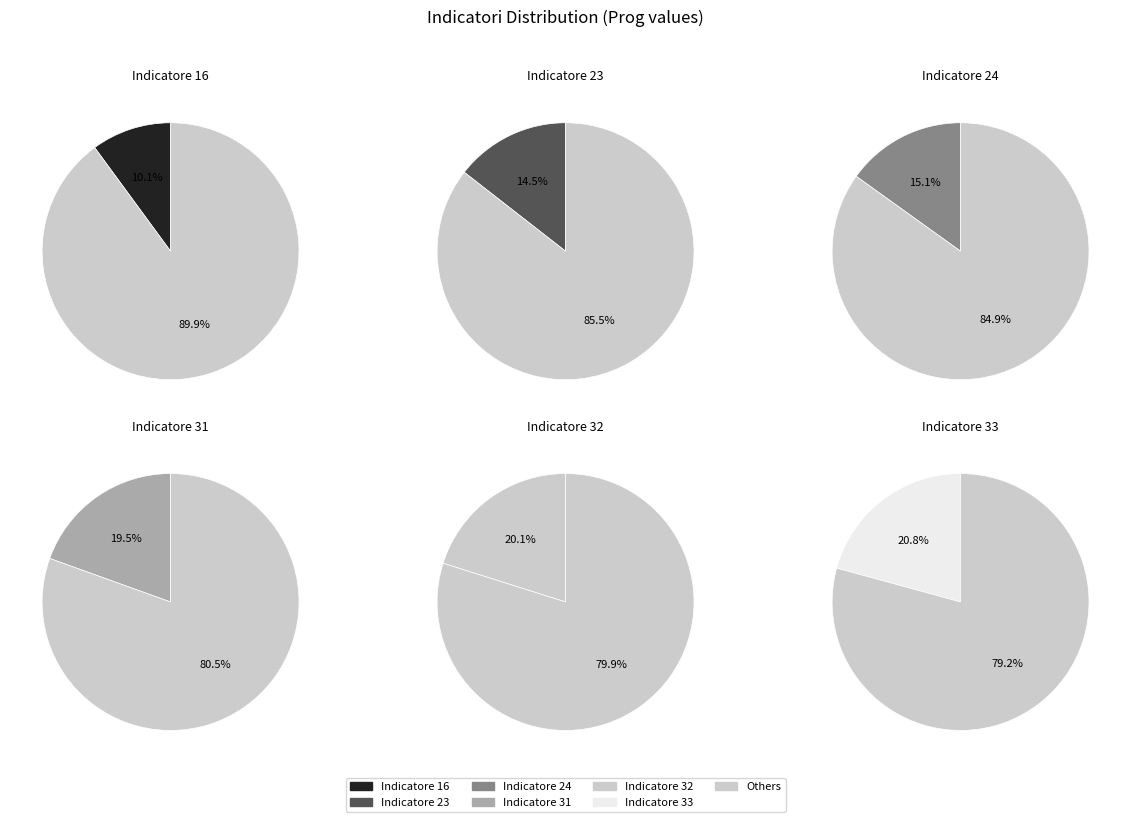

Rank the categories by value from highest to lowest.

Indicatore 33, Indicatore 32, Indicatore 31, Indicatore 24, Indicatore 23, Indicatore 16